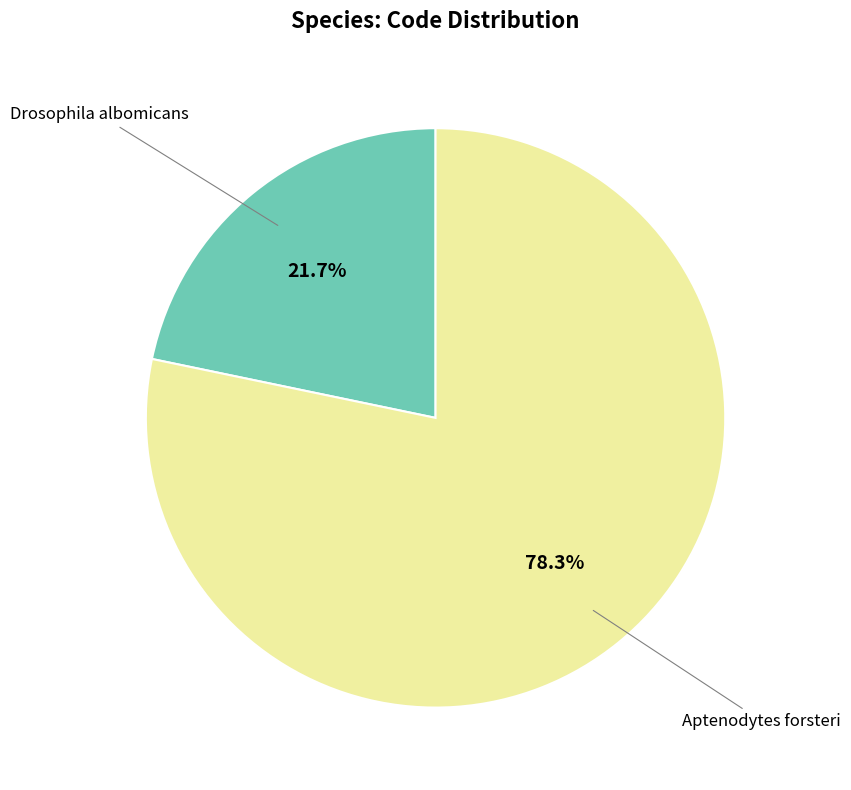

Is there a majority slice in this chart?

Yes